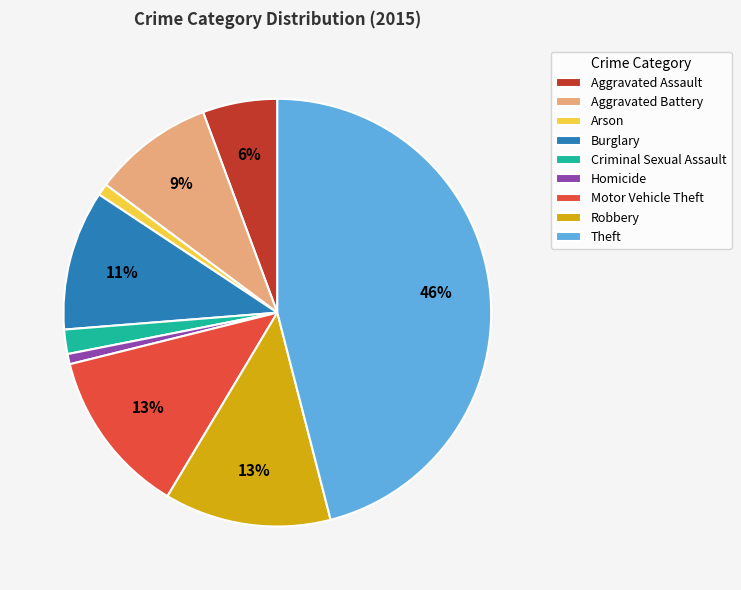

To the nearest percent, what percentage of the pie is Homicide?

1%